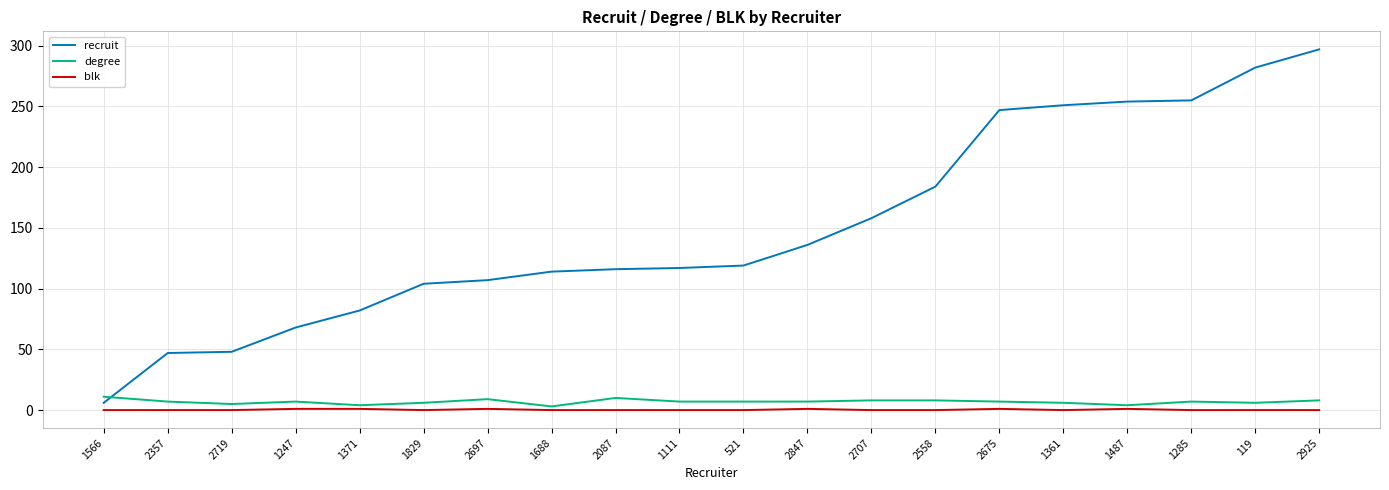

Where do degree and recruit first cross each other?

1566 and 2357